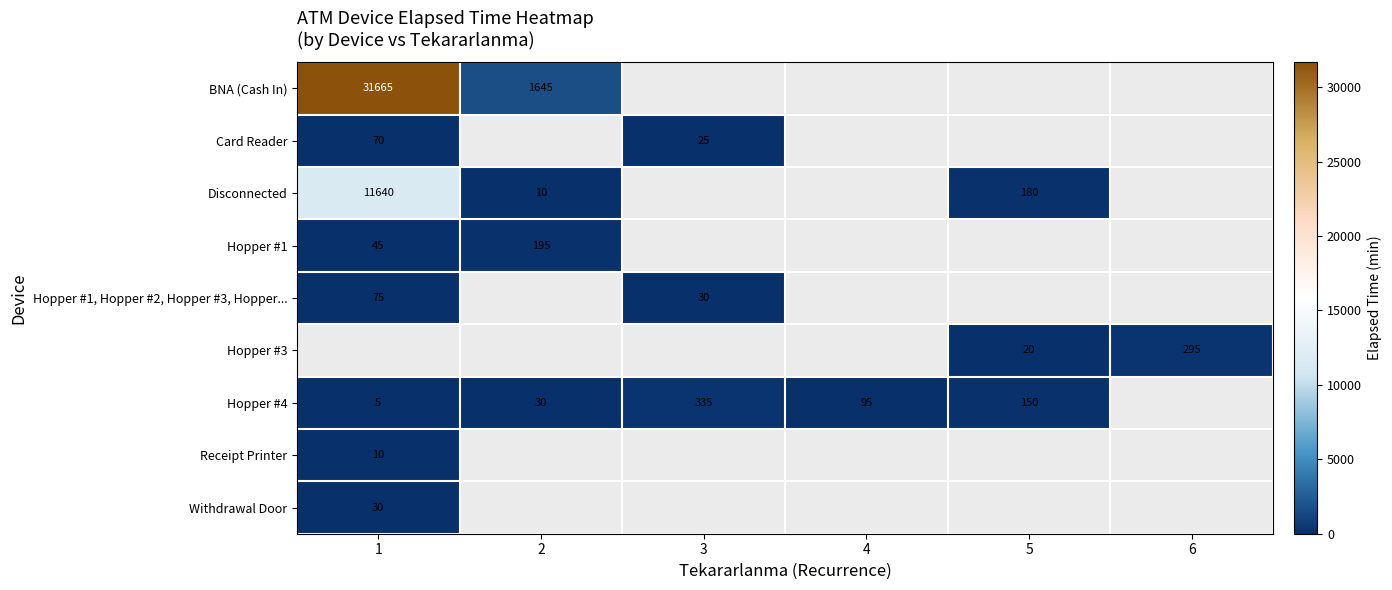

The Card Reader series shows 36 at 3. True or false?

False